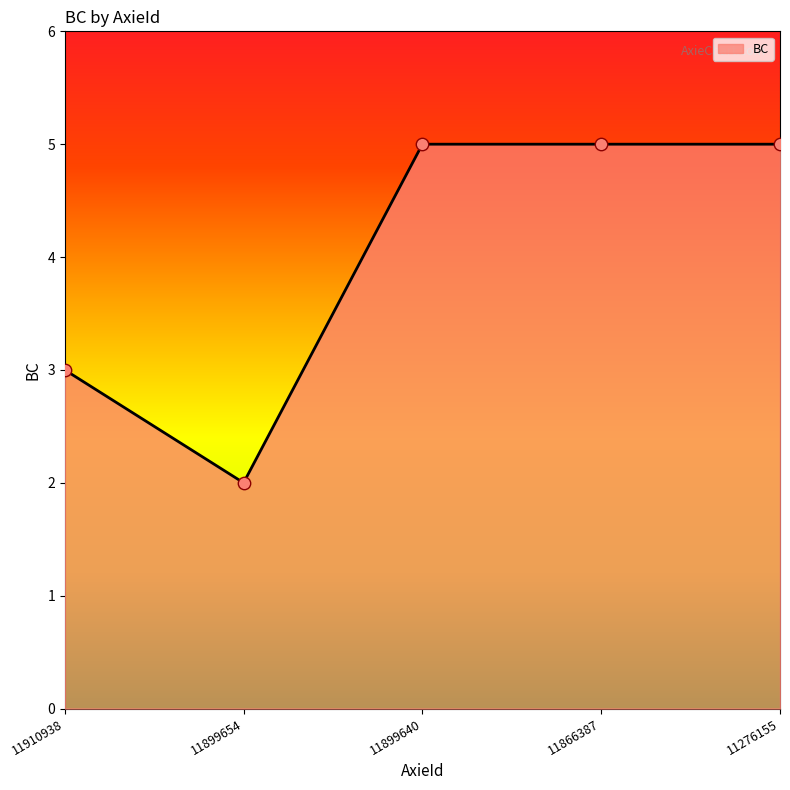

What is the change in value from 11899654 to 11276155?

+3